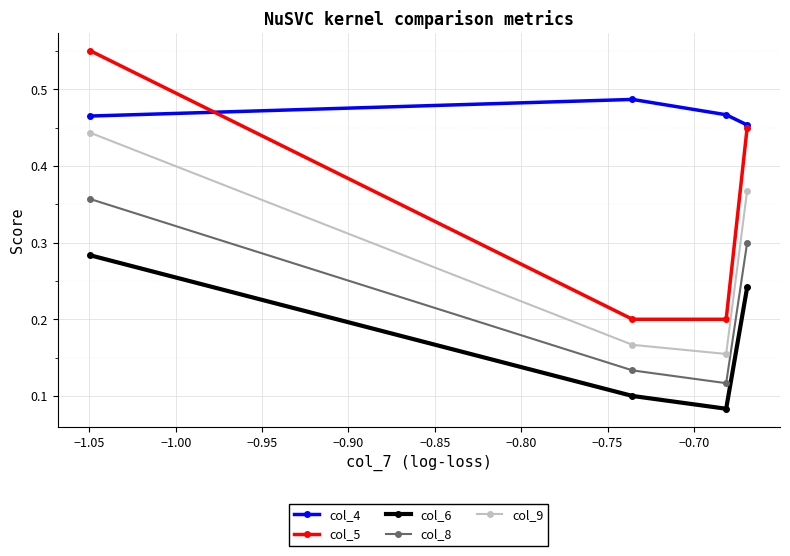

Which series has the largest total across all categories?

col_4